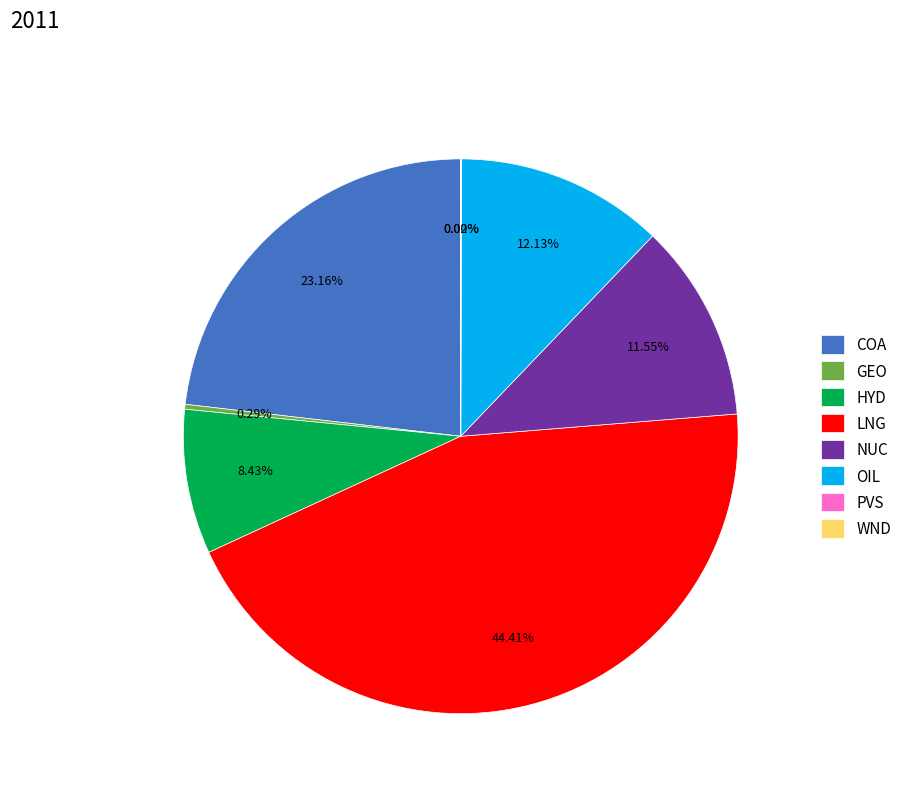

Which slice is the largest?

LNG